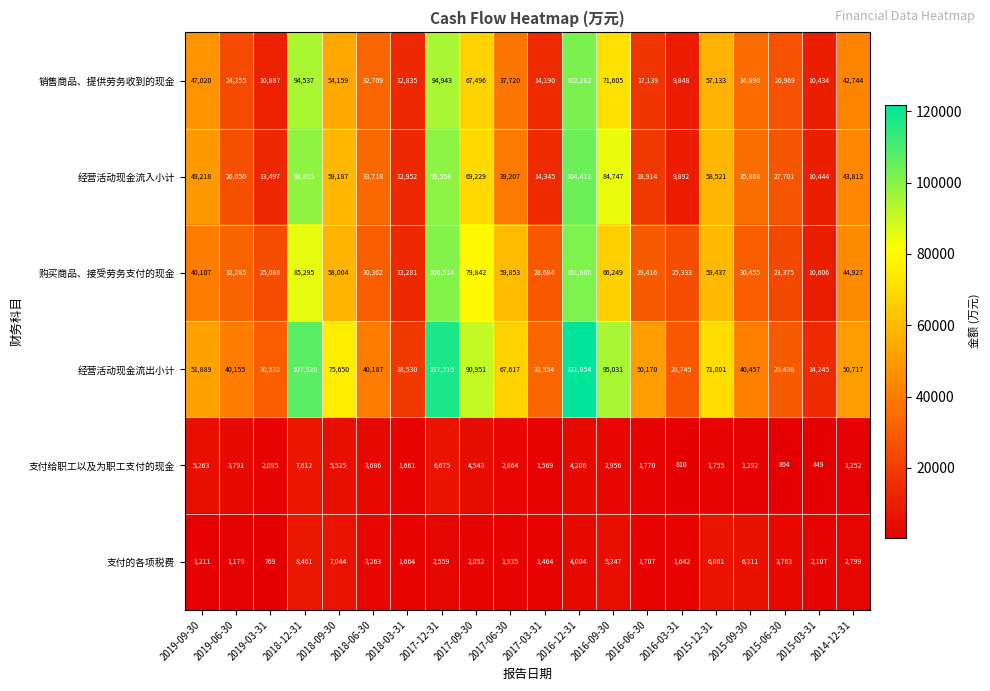

Which series has the widest spread of values?

经营活动现金流出小计